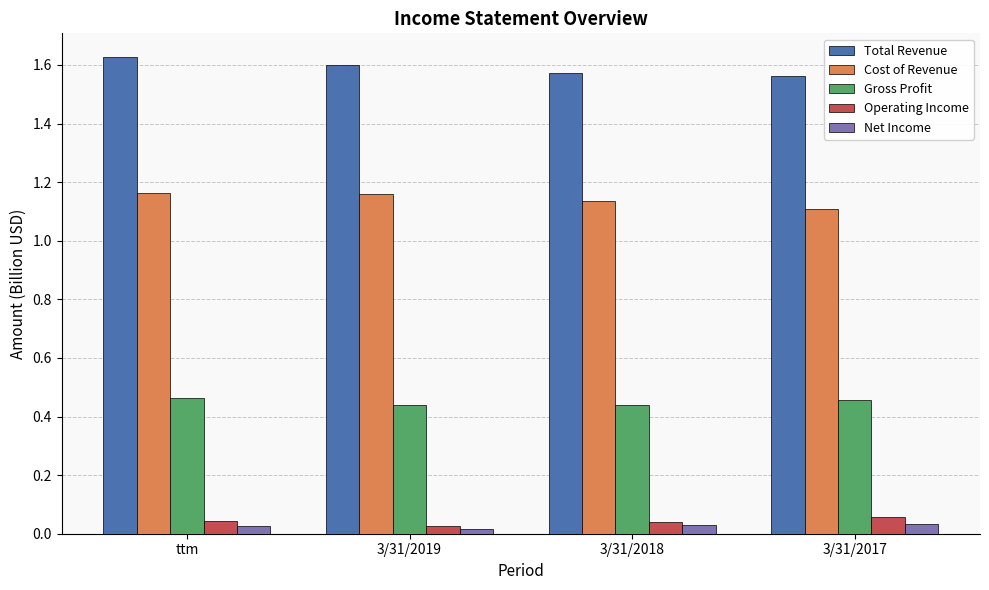

Which series has the widest spread of values?

Total Revenue